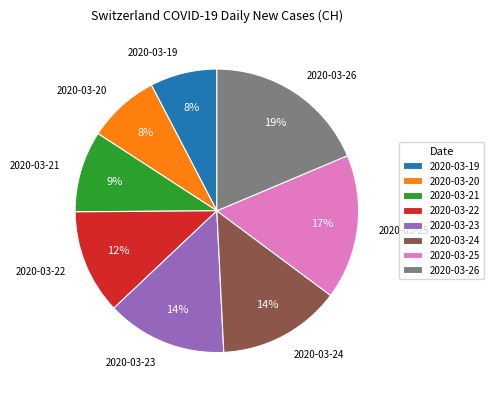

How many segments does this pie chart have?

8